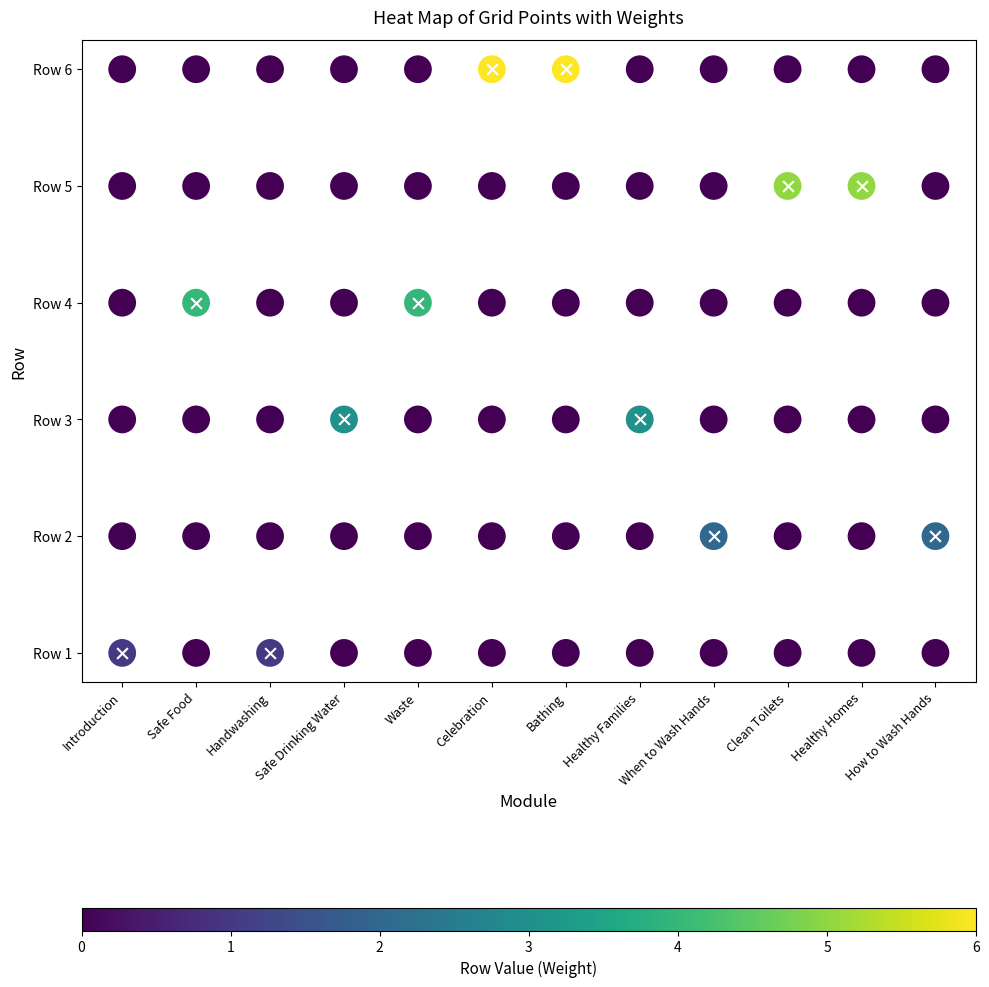

What is the change in value from 4 to 7?

-1